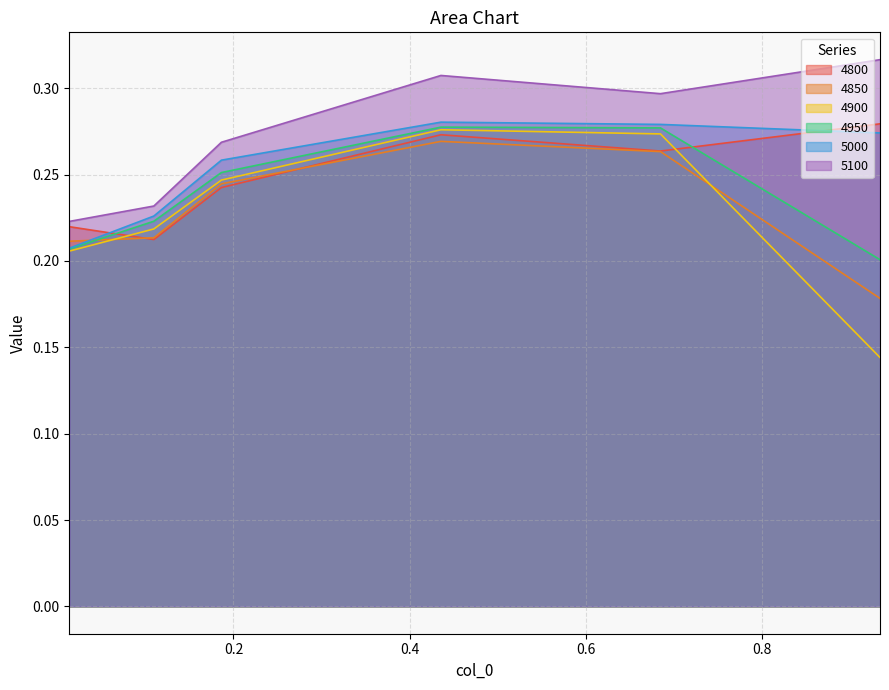

At which category is the sum across all series the highest?

0.4356164383561644